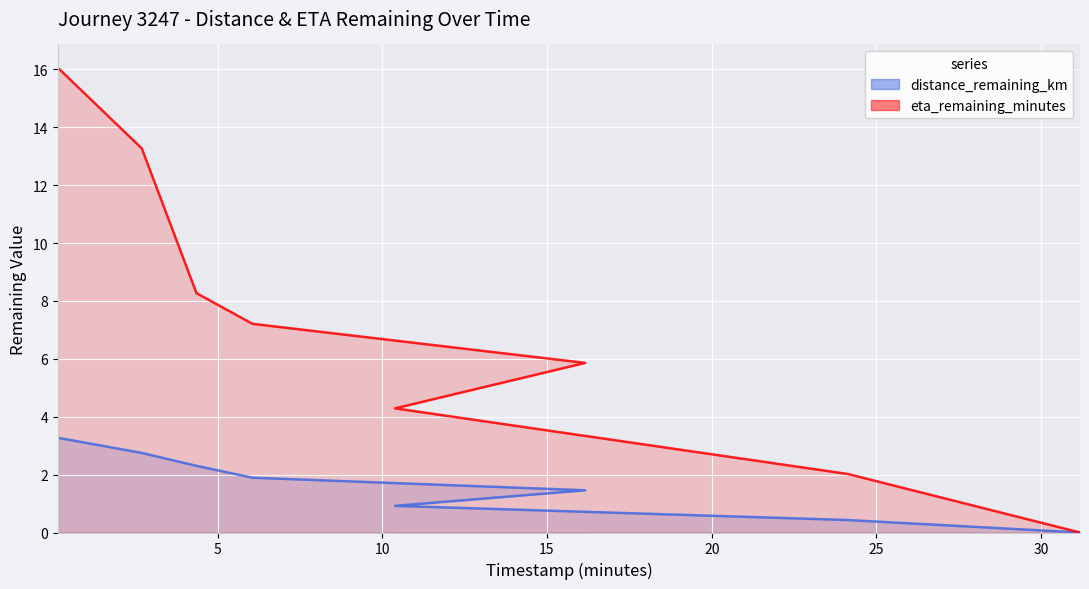

Reading left to right, transcribe all the data shown in this chart.

distance_remaining_km: 0.15=3.3	2.7=2.8	4.36=2.3	6.06=1.9	16.16=1.5	10.39=0.9	24.14=0.4	31.18=0.0
eta_remaining_minutes: 0.15=16.1	2.7=13.3	4.36=8.3	6.06=7.2	16.16=5.9	10.39=4.3	24.14=2.0	31.18=0.0